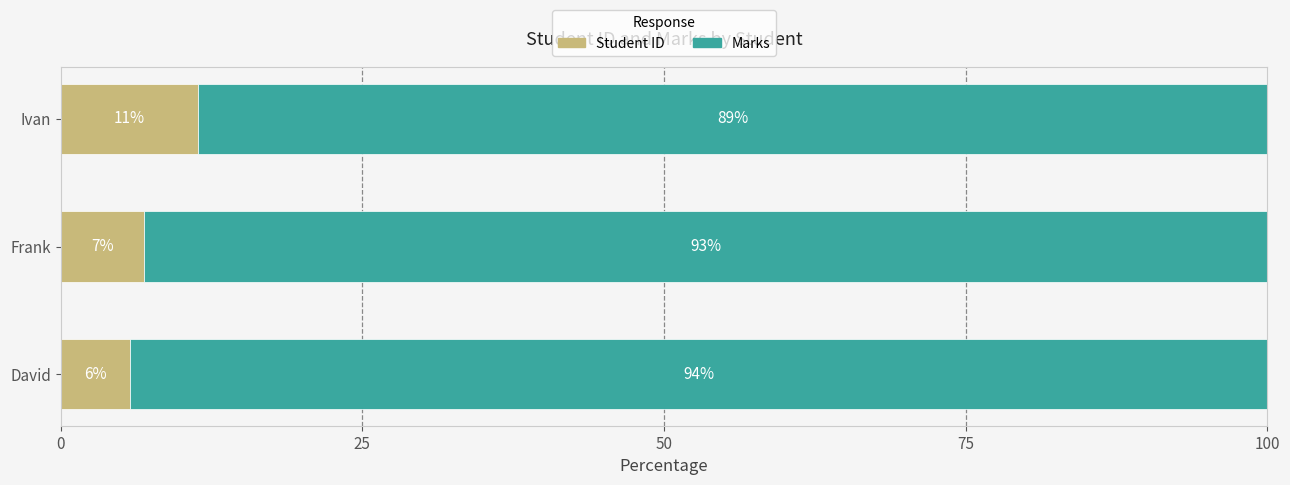

What is the sum of all Student ID values?

24.0